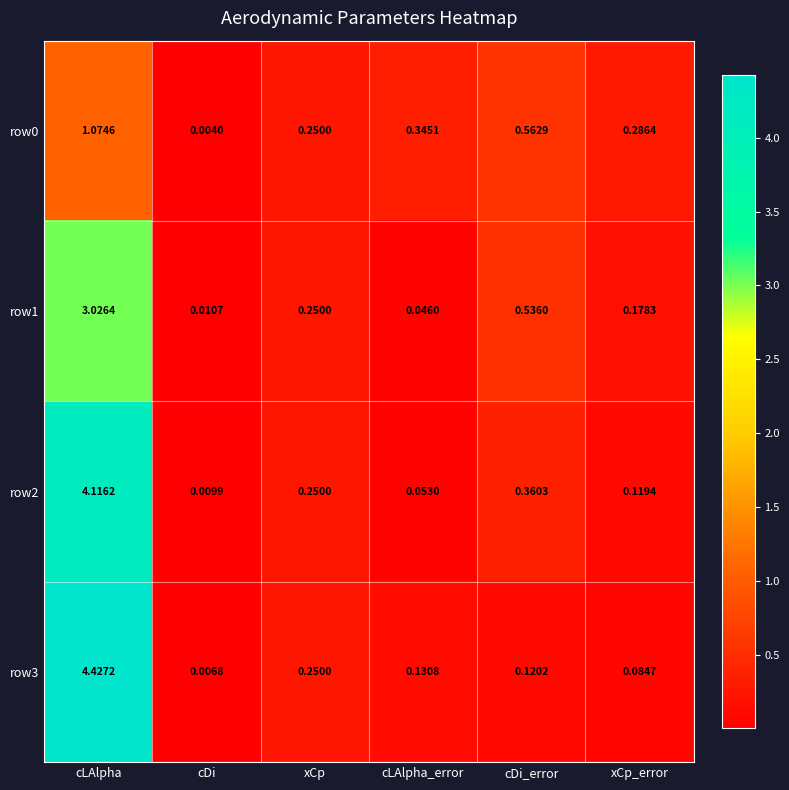

At how many categories does at least one series exceed 2?

1